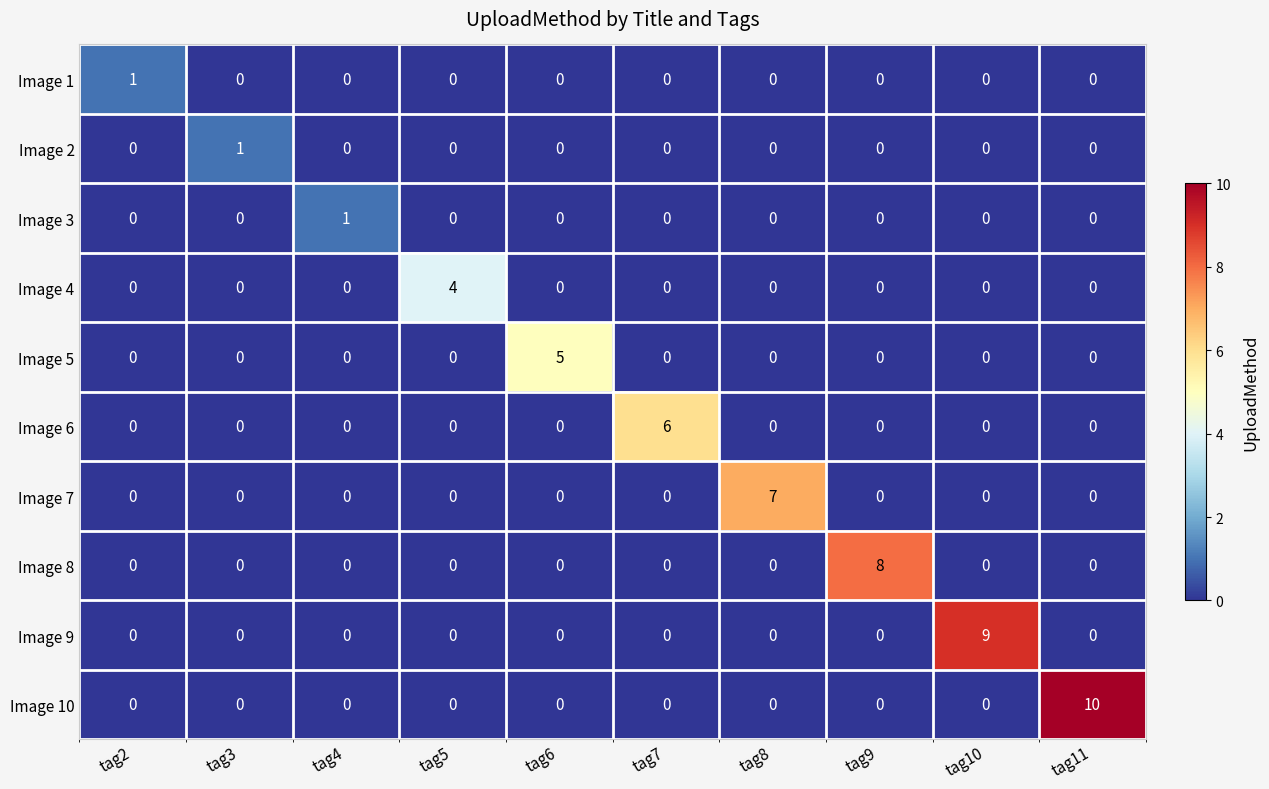

What is the highest value of the Image 8 series?

8